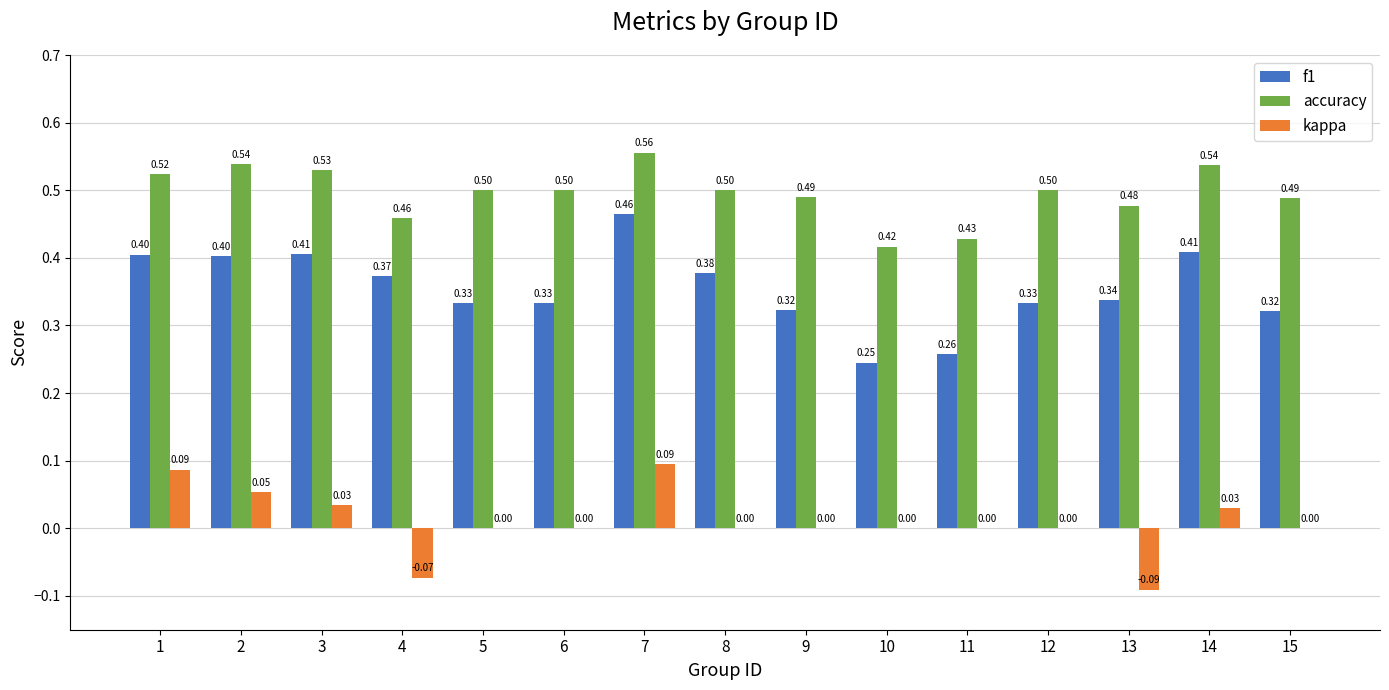

Which series has the largest total across all categories?

accuracy